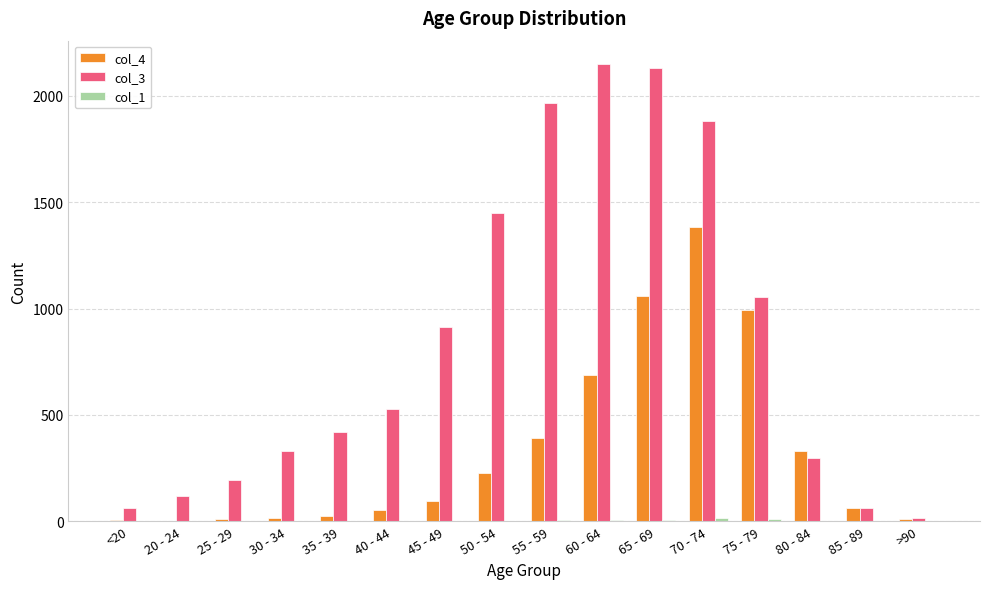

How many series are shown in this chart?

3